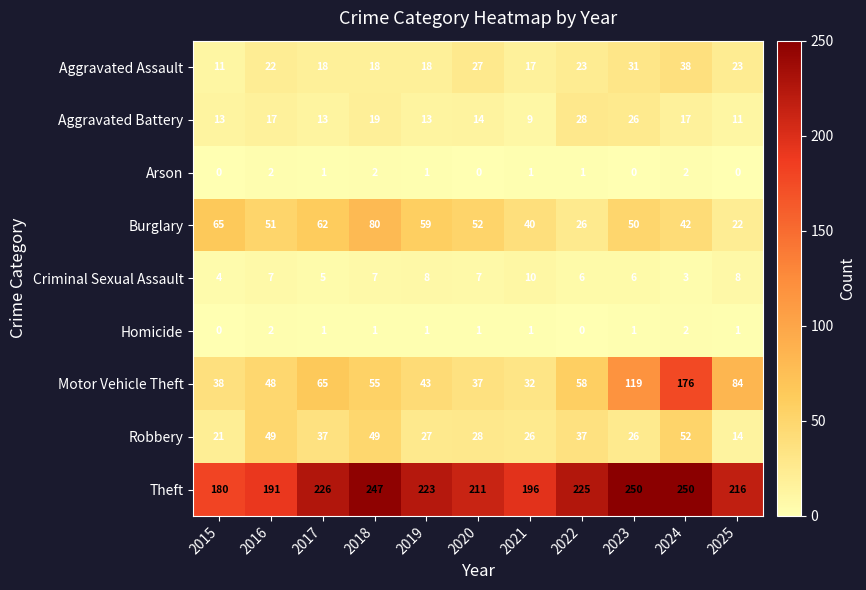

True or false: Aggravated Battery has a value of 18 at 2020.

False